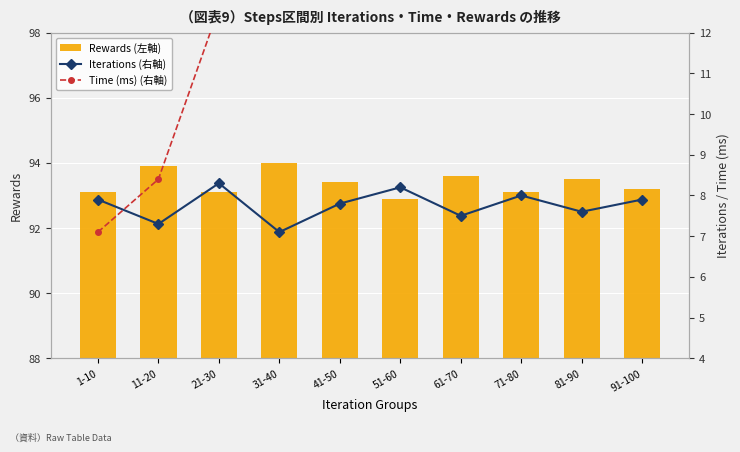

Which category has the lowest value across all series?

31-40